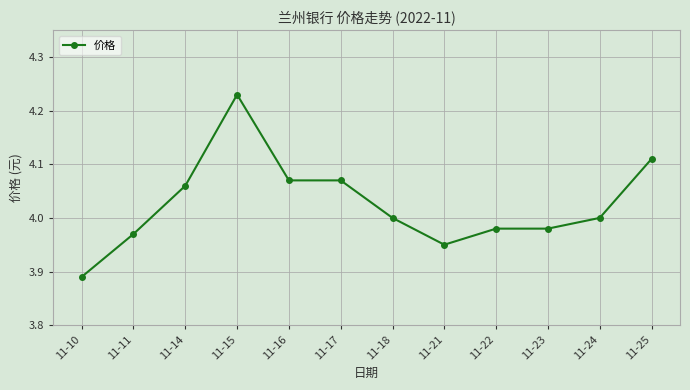

At which category does the data reach its first local peak?

11-15